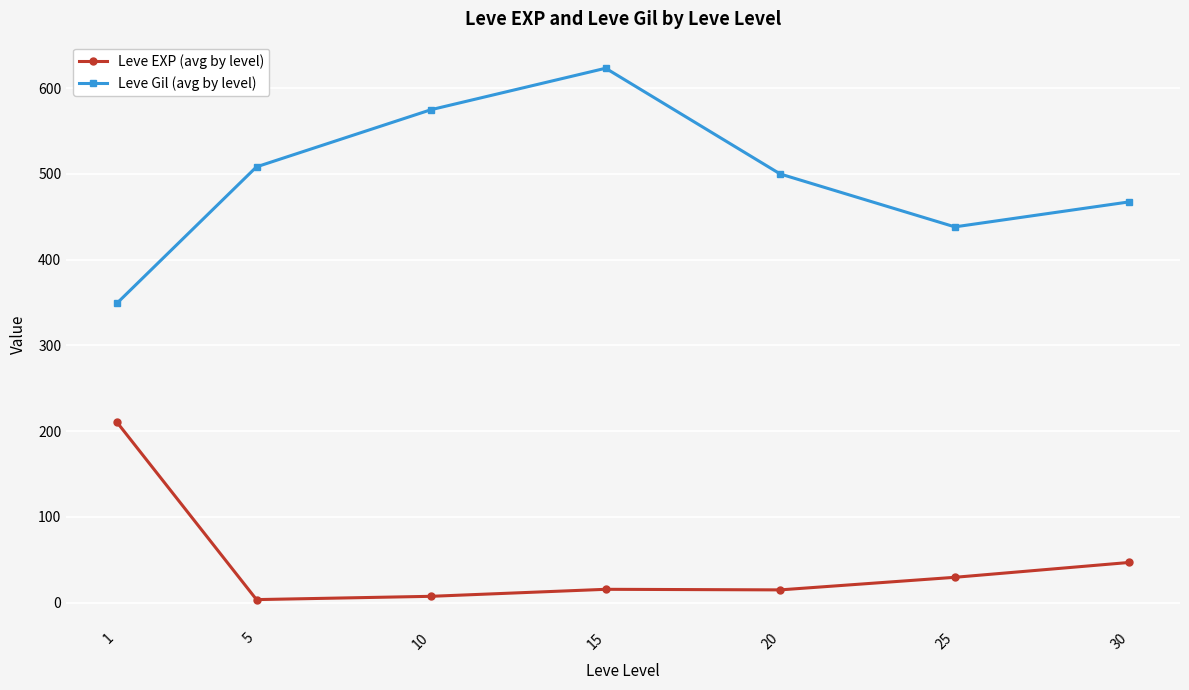

At which category does Leve Gil (avg by level) reach its first local valley?

25